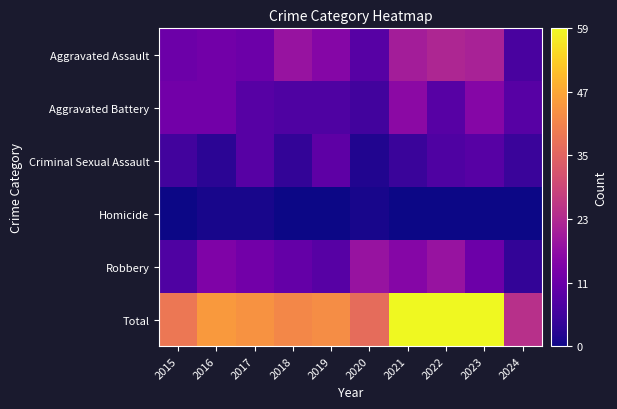

At which category does the chart reach its peak across all series?

2021